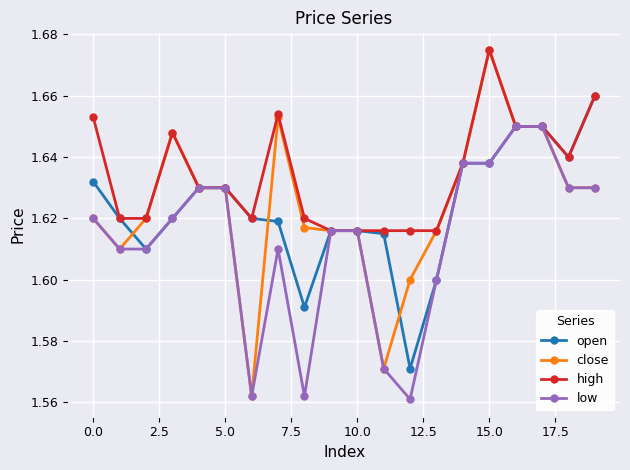

How many lines are shown in the chart?

4